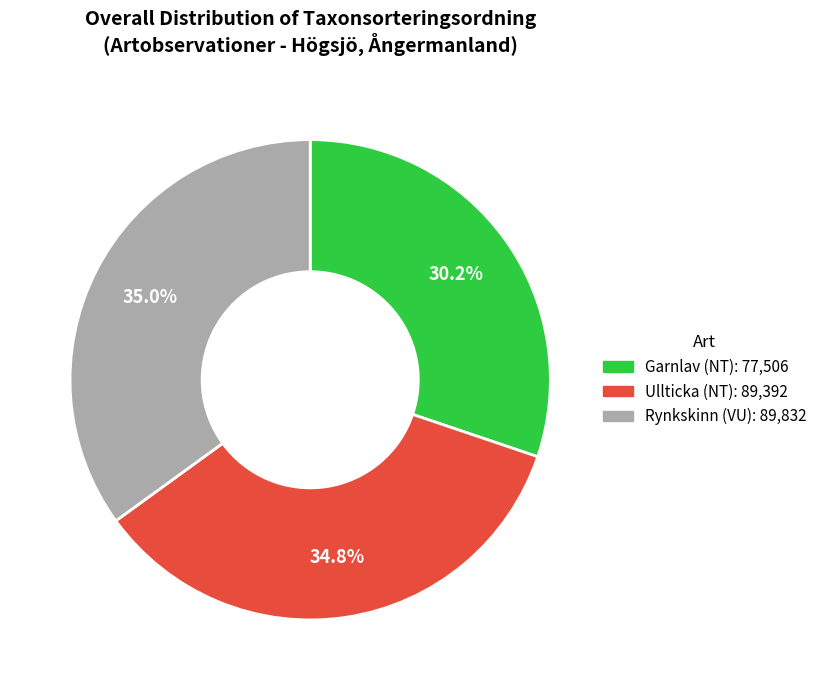

To the nearest percent, what percentage of the pie is Rynkskinn (VU)?

35%